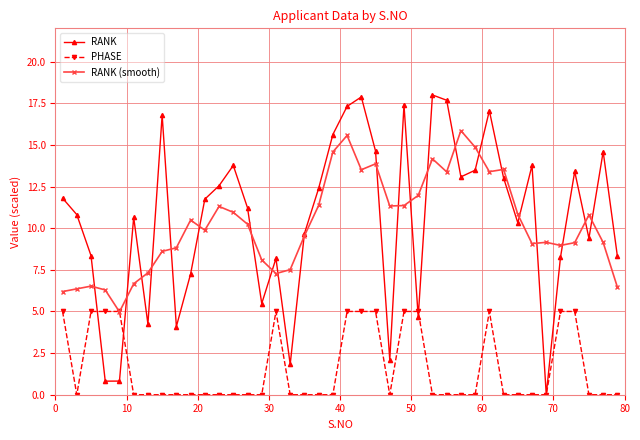

How many data points in RANK are above 11?

21